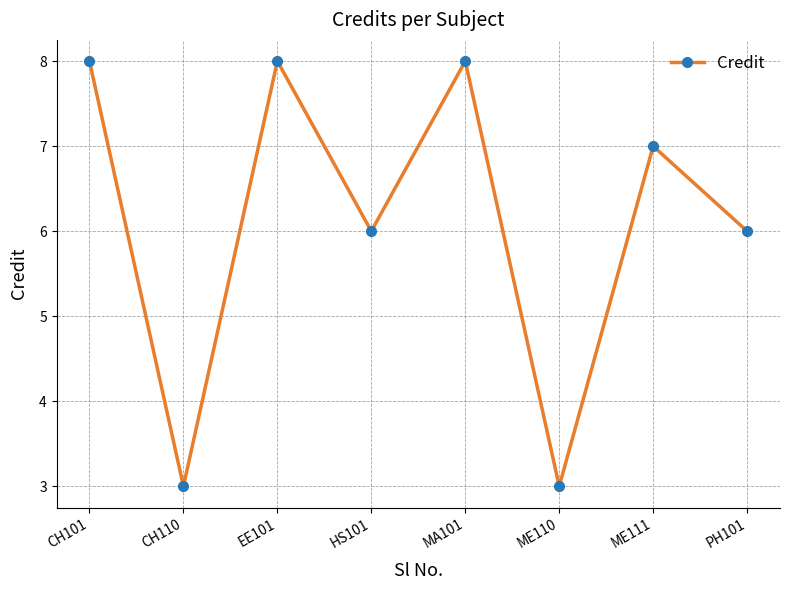

How many distinct data groups are displayed?

1